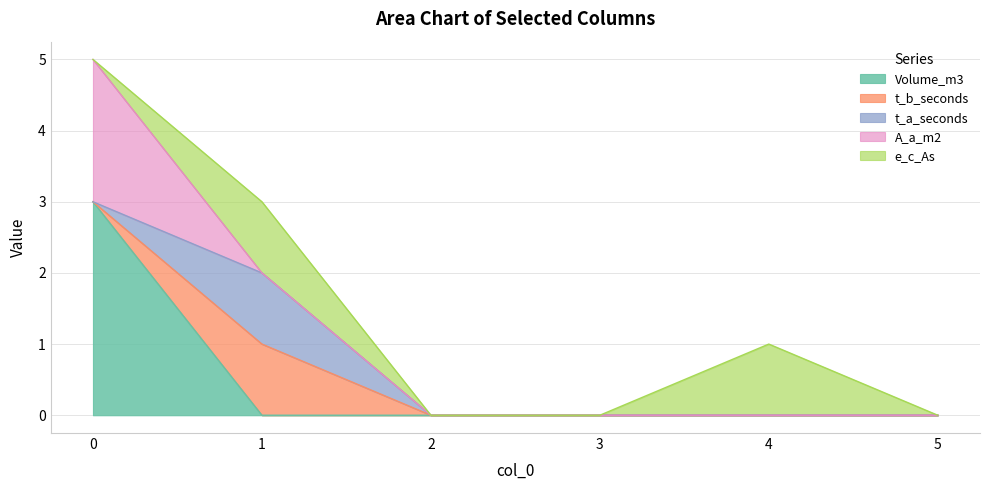

Does the chart display data point markers on the line(s)?

No